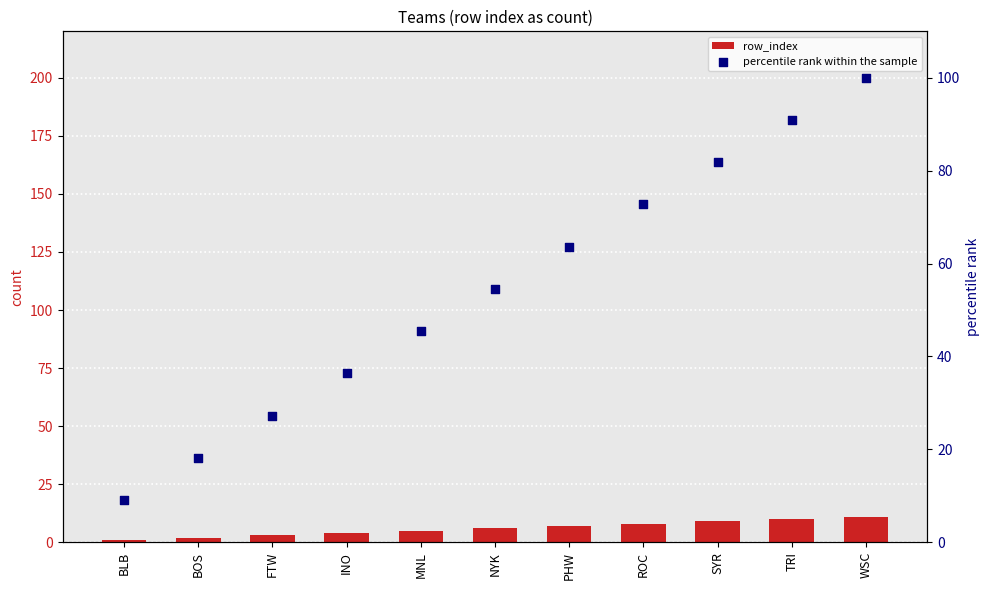

What is the total value across all series at FTW?

30.3